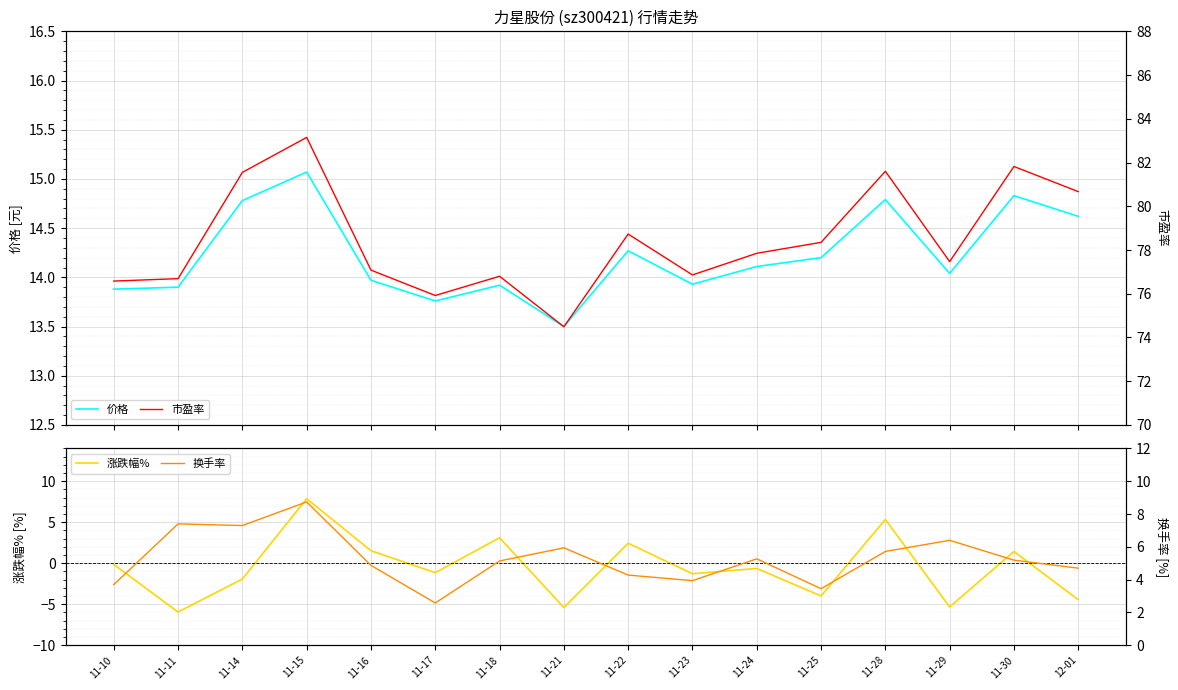

Reading left to right, extract all data points from this chart.

价格: 11-10=13.9	11-11=13.9	11-14=14.8	11-15=15.1	11-16=14.0	11-17=13.8	11-18=13.9	11-21=13.5	11-22=14.3	11-23=13.9	11-24=14.1	11-25=14.2	11-28=14.8	11-29=14.0	11-30=14.8	12-01=14.6
涨跌幅%: 11-10=-0.1	11-11=-6.0	11-14=-1.9	11-15=7.9	11-16=1.5	11-17=-1.1	11-18=3.1	11-21=-5.4	11-22=2.4	11-23=-1.3	11-24=-0.6	11-25=-4.0	11-28=5.3	11-29=-5.3	11-30=1.4	12-01=-4.4
市盈率: 11-10=76.6	11-11=76.7	11-14=81.5	11-15=83.2	11-16=77.1	11-17=75.9	11-18=76.8	11-21=74.5	11-22=78.7	11-23=76.9	11-24=77.8	11-25=78.3	11-28=81.6	11-29=77.5	11-30=81.8	12-01=80.7
换手率: 11-10=3.7	11-11=7.4	11-14=7.3	11-15=8.7	11-16=4.9	11-17=2.6	11-18=5.1	11-21=5.9	11-22=4.3	11-23=3.9	11-24=5.3	11-25=3.5	11-28=5.7	11-29=6.4	11-30=5.2	12-01=4.7